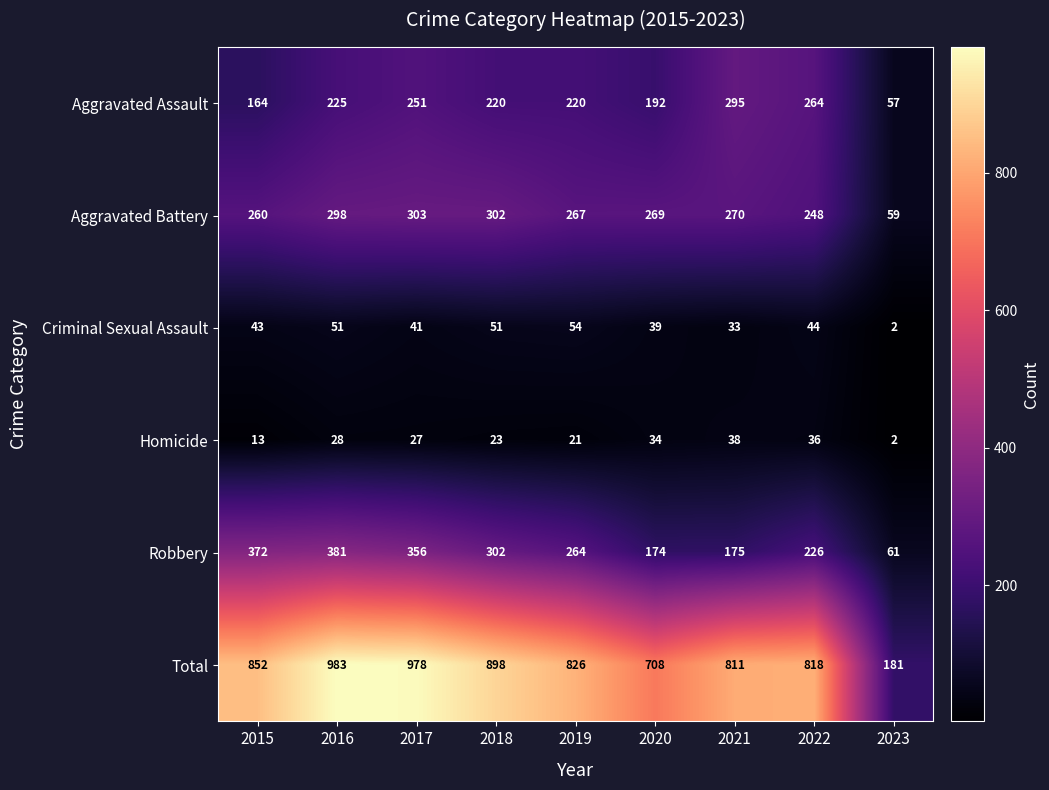

True or false: Robbery has a value of 175 at 2021.

True